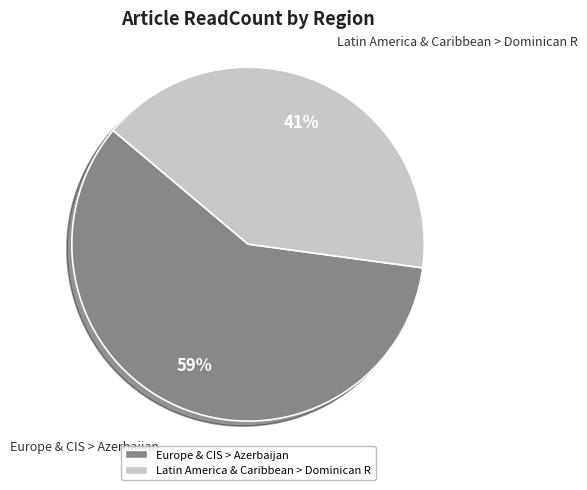

To the nearest percent, what is the combined percentage of Latin America & Caribbean > Dominican R and Europe & CIS > Azerbaijan?

100%